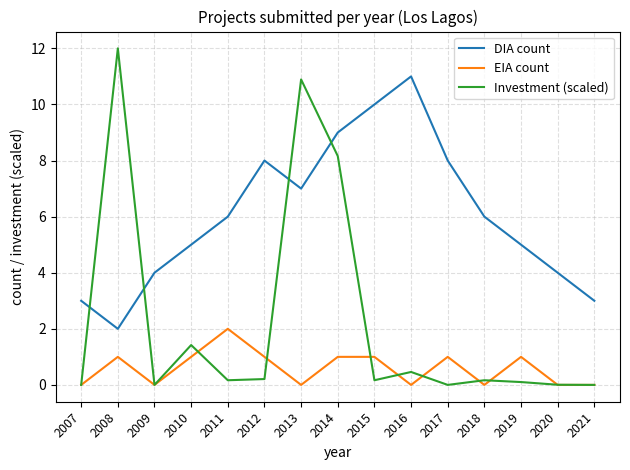

What are all the series names shown in the legend?

DIA count, EIA count, Investment (scaled)